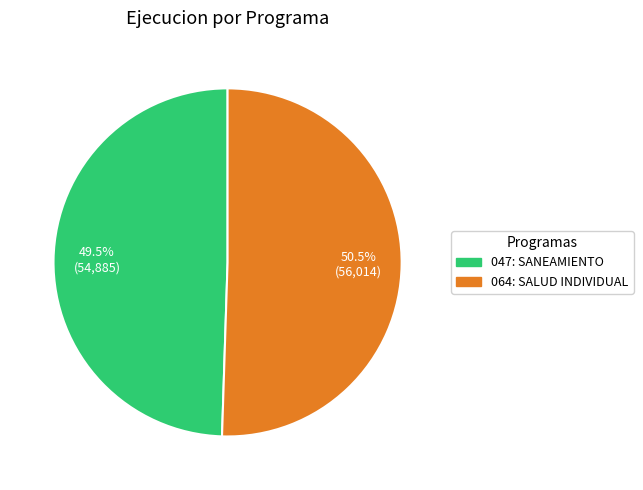

How many segments does this pie chart have?

2